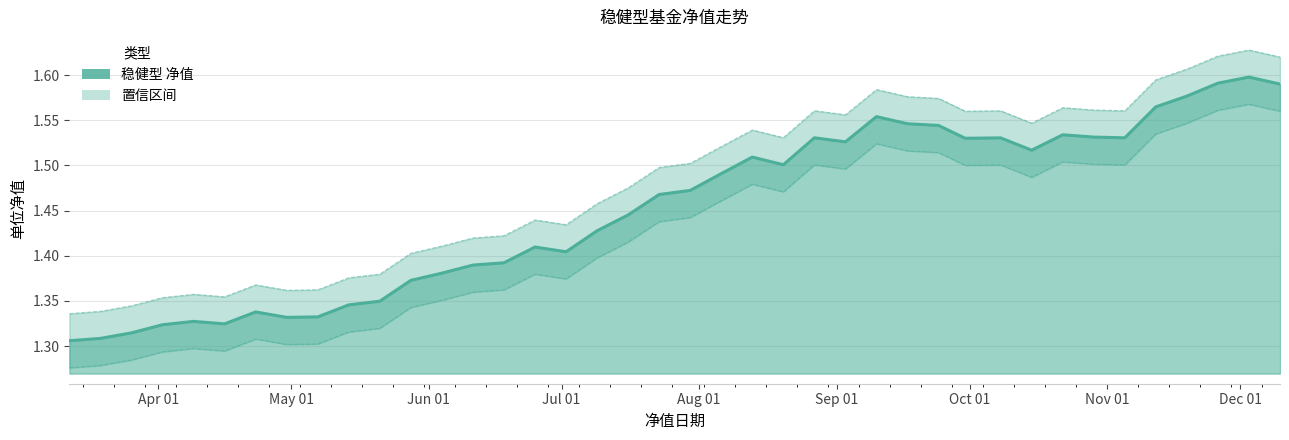

Count the number of categories in the chart.

40